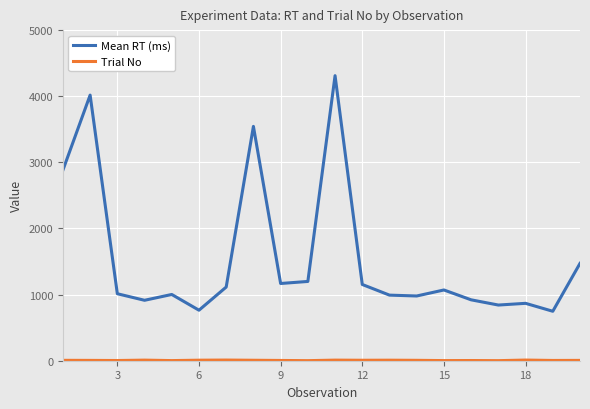

What is the greatest value displayed?

4311